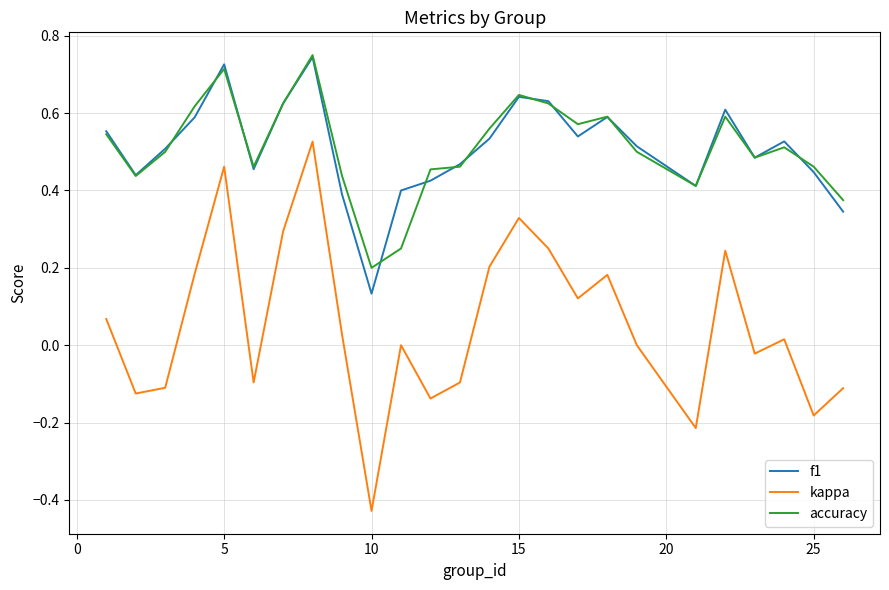

True or false: kappa and accuracy cross at least once.

False